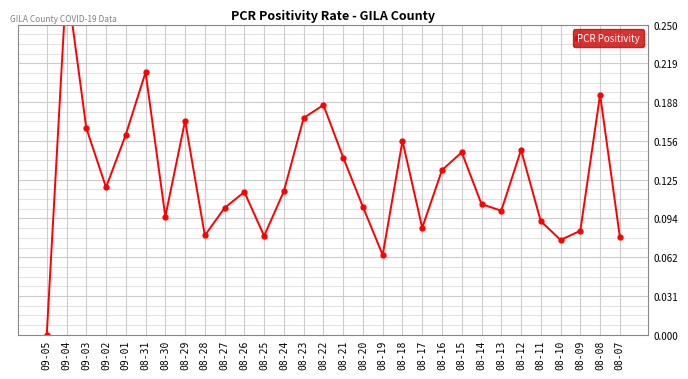

Which has a higher value, 08-09 or 08-24?

08-24